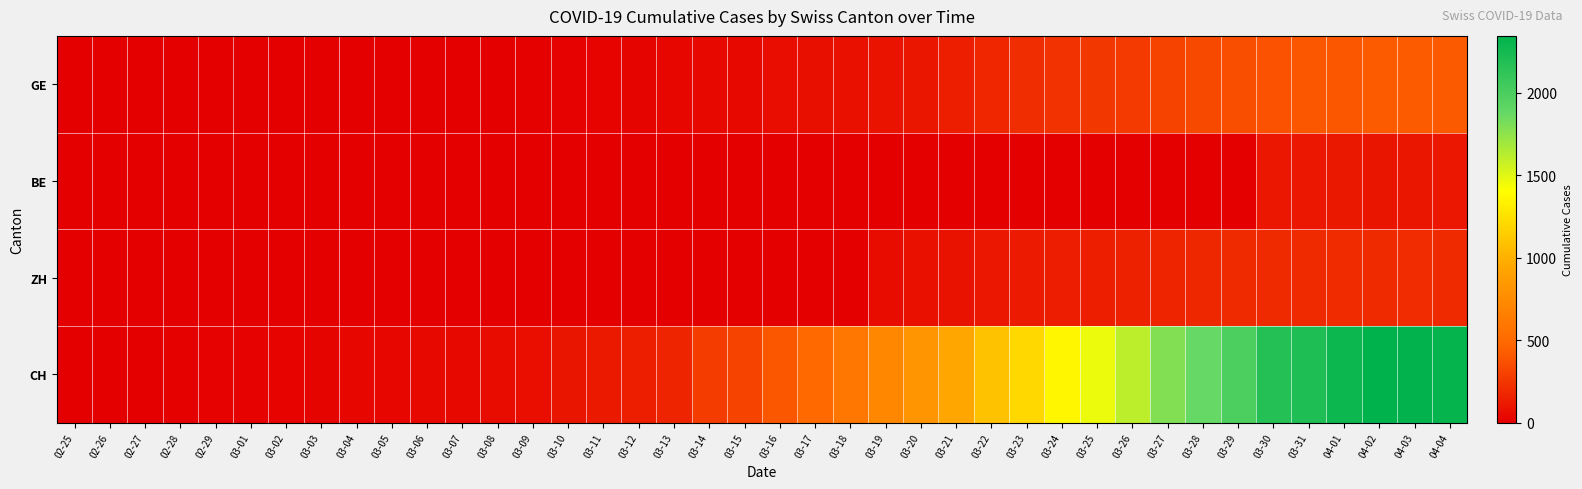

Between 03-15 and 04-02, which series saw the biggest shift?

CH